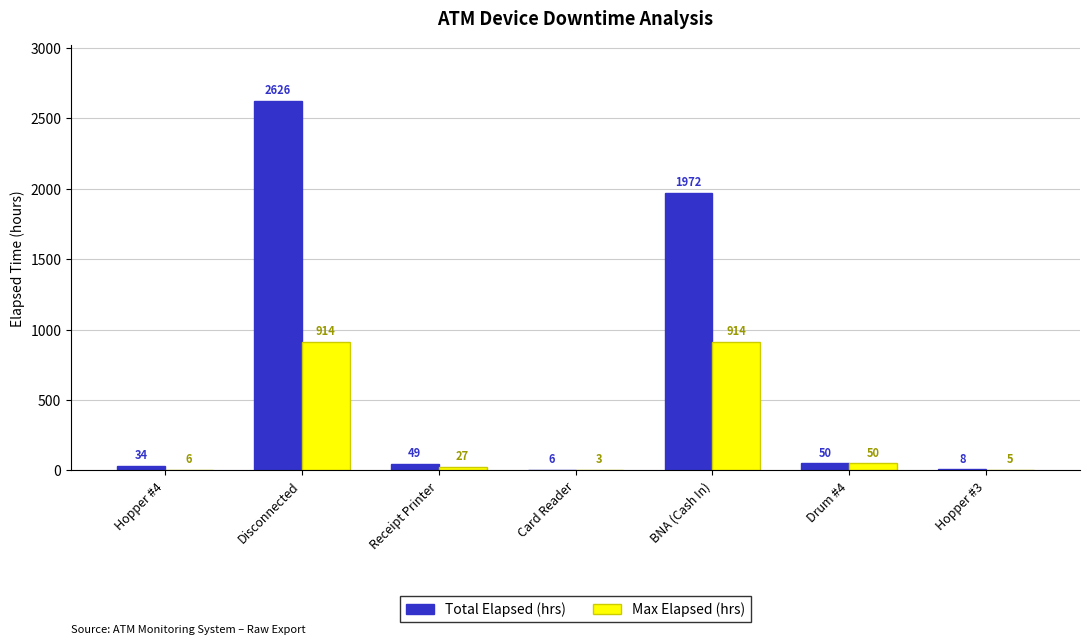

Which category has the highest value across all series?

Disconnected